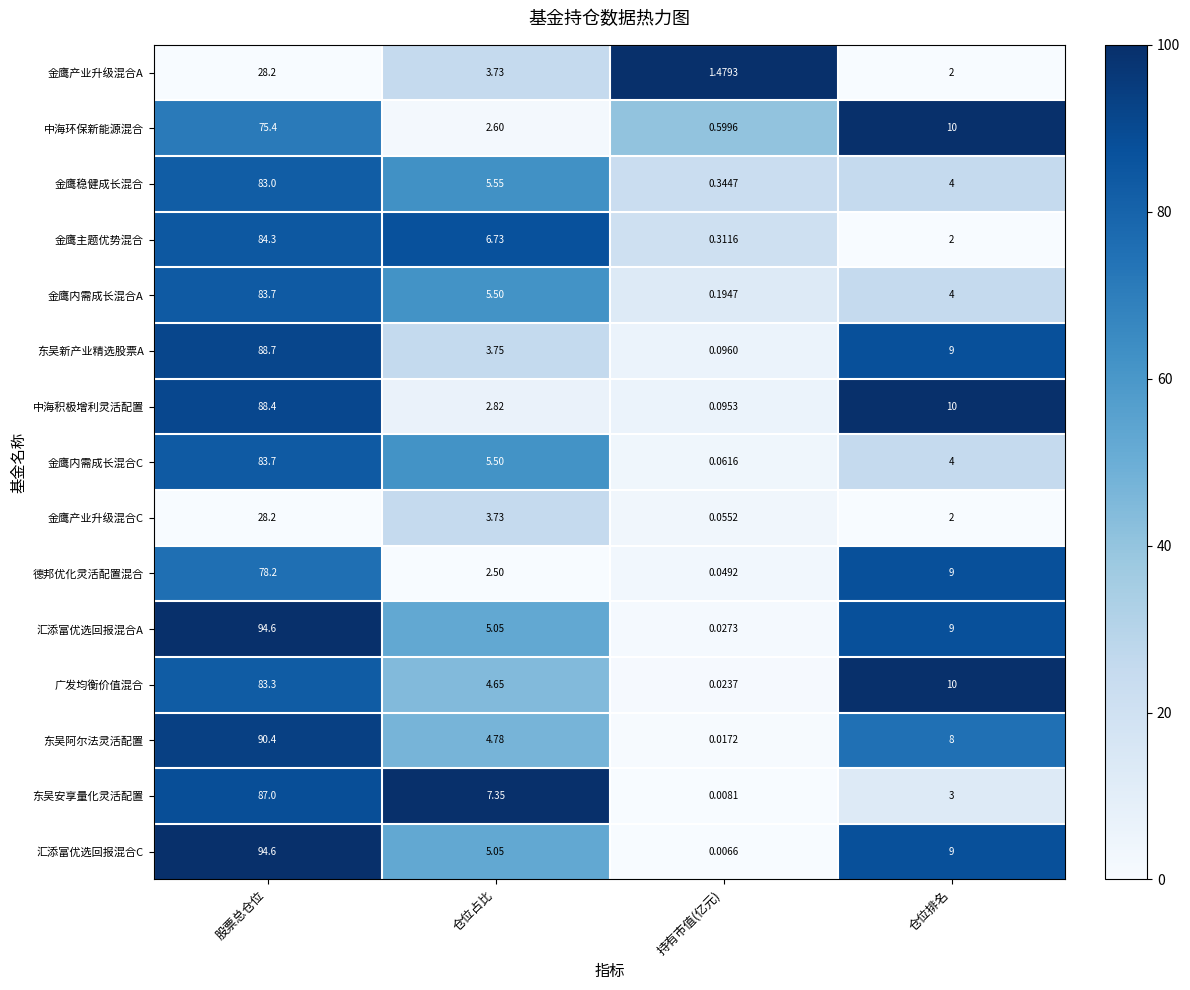

Where is 金鹰主题优势混合 nearest to the value 42?

仓位占比